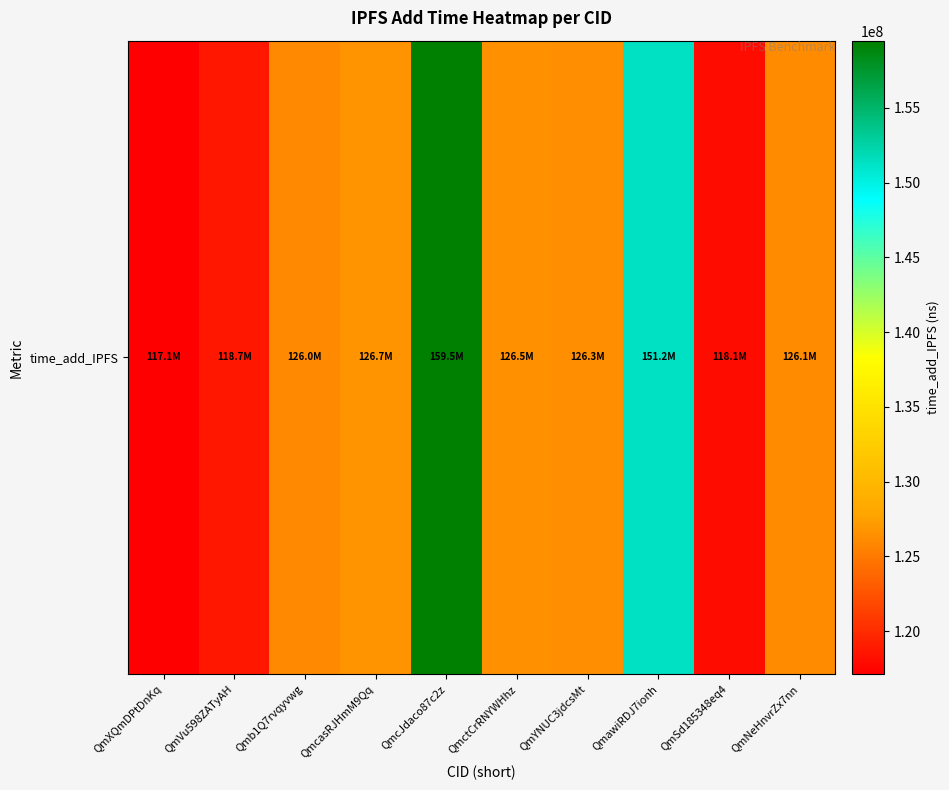

Count the number of categories in the chart.

10